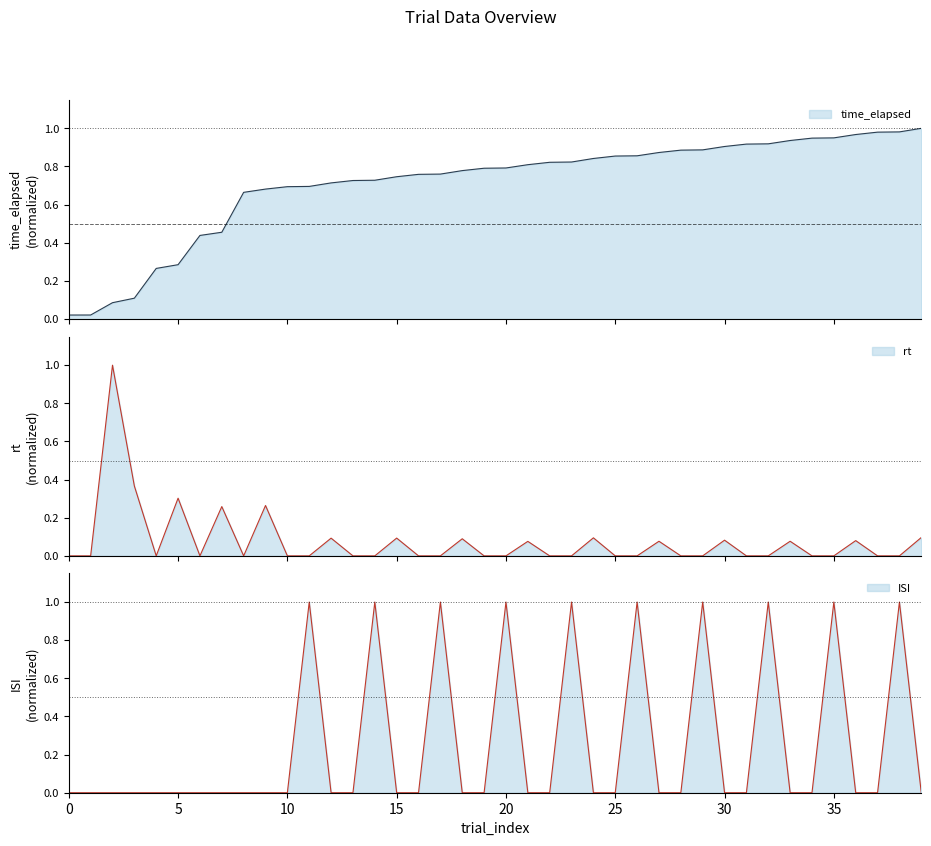

Does the chart display data point markers on the line(s)?

No